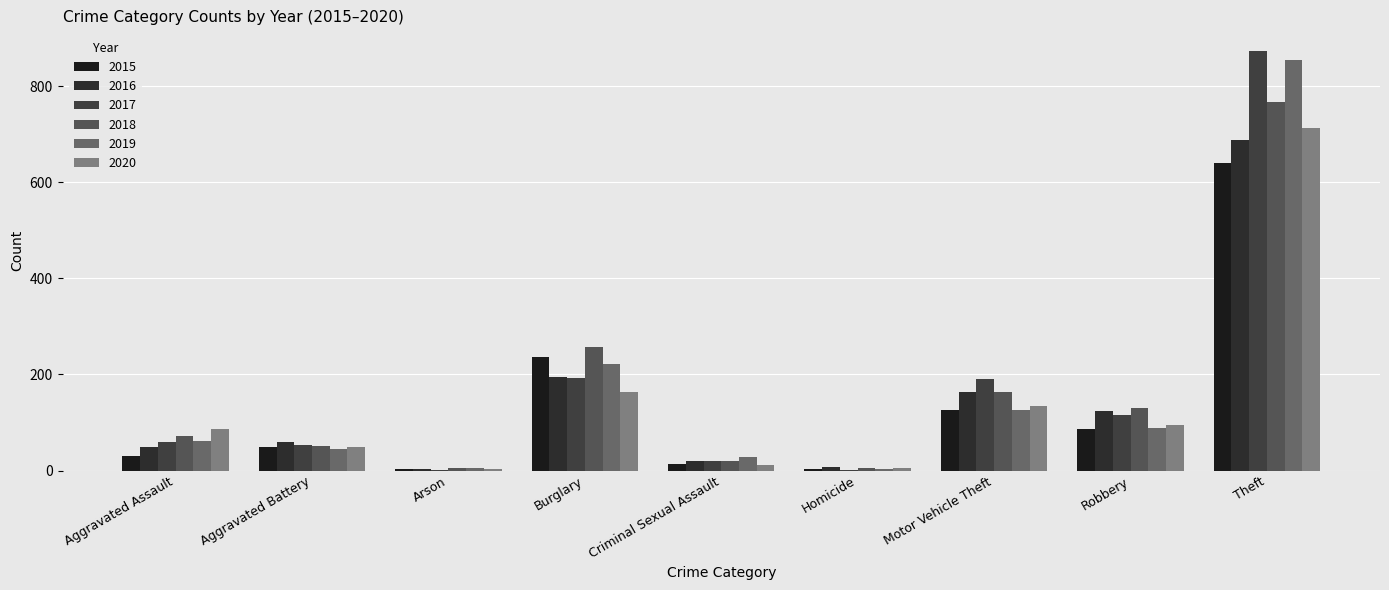

Reading right to left, transcribe all the data shown in this chart.

2015: 641	87	125	4	13	236	3	50	31
2016: 689	123	163	8	20	194	3	60	50
2017: 873	115	191	2	19	192	1	54	59
2018: 767	130	164	5	20	257	6	52	72
2019: 855	89	125	3	29	221	5	45	61
2020: 713	94	134	6	12	163	4	48	87